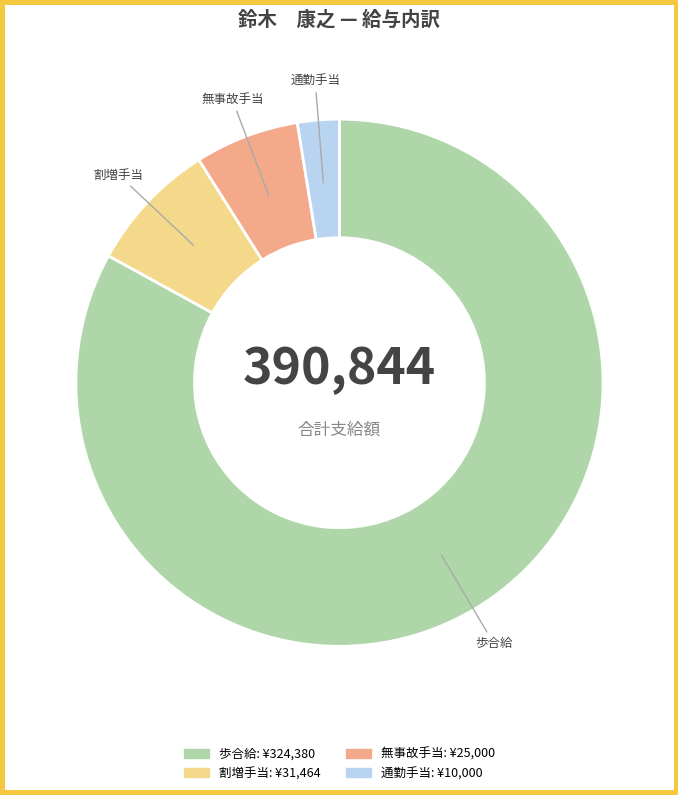

Combined, do 通勤手当 and 無事故手当 account for over 50%?

No